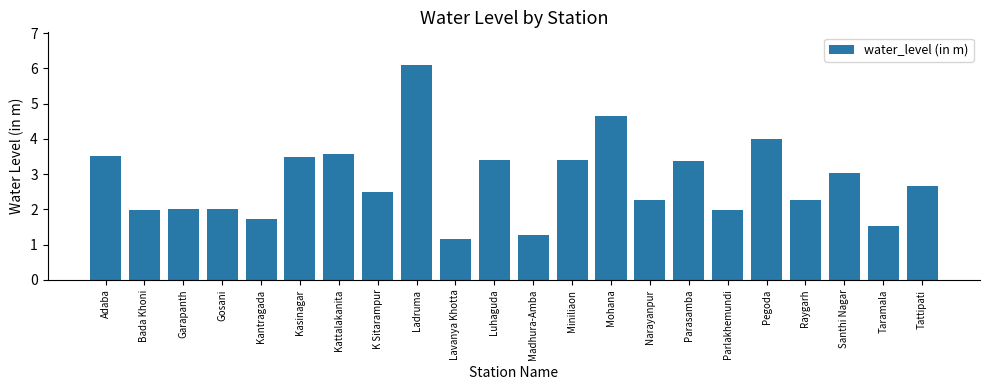

What is the value of the 5th bar from the left?

1.7